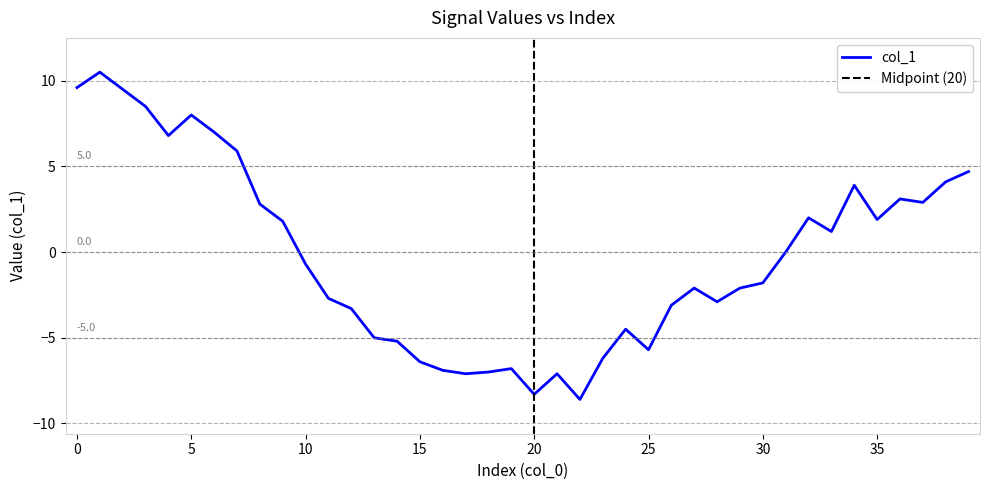

Rank the categories by value from highest to lowest.

1, 0, 2, 3, 5, 6, 4, 7, 39, 38, 34, 36, 37, 8, 32, 35, 9, 33, 31, 10, 30, 27, 29, 11, 28, 26, 12, 24, 13, 14, 25, 23, 15, 19, 16, 18, 17, 21, 20, 22